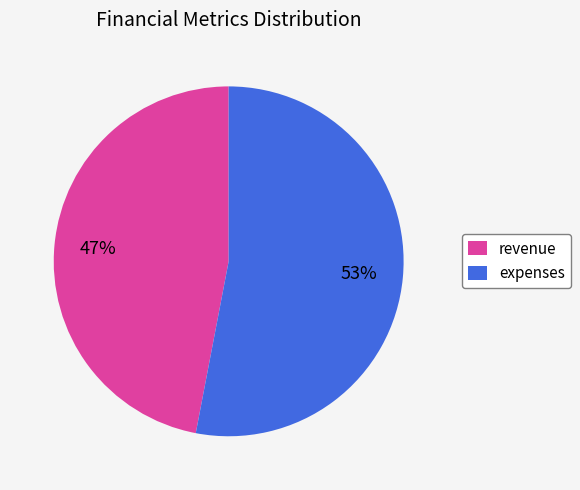

Between expenses and revenue, which is larger?

expenses